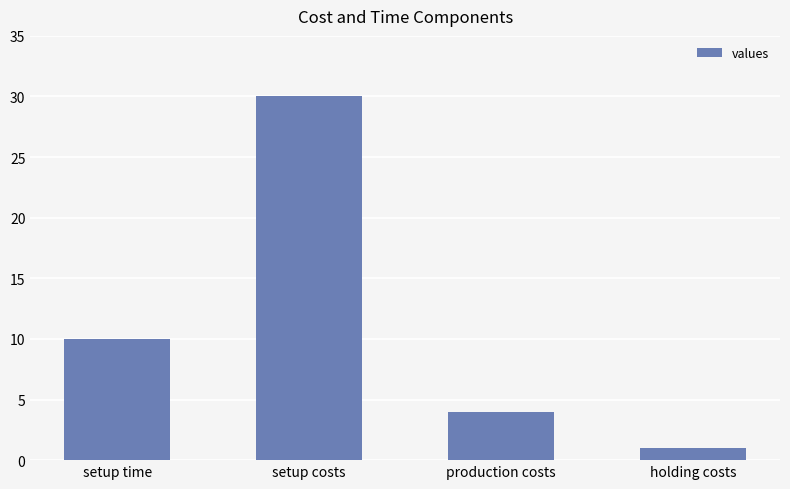

Reading right to left, transcribe all the data shown in this chart.

1	4	30	10